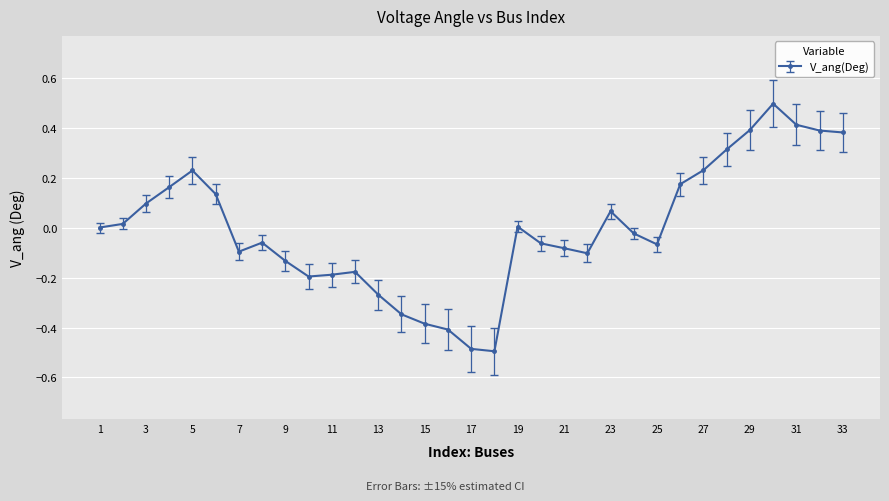

What is the greatest value displayed?

0.5